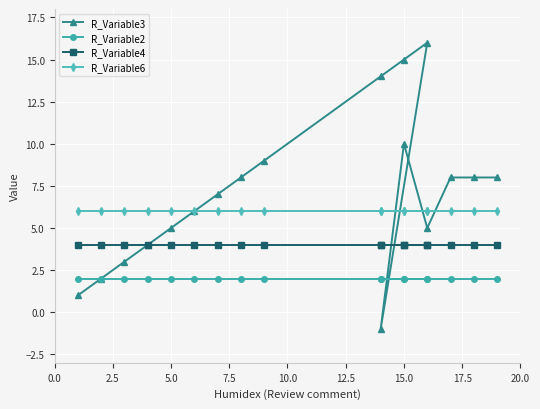

What is the value of the R_Variable2 point at the 15th from the left?

2